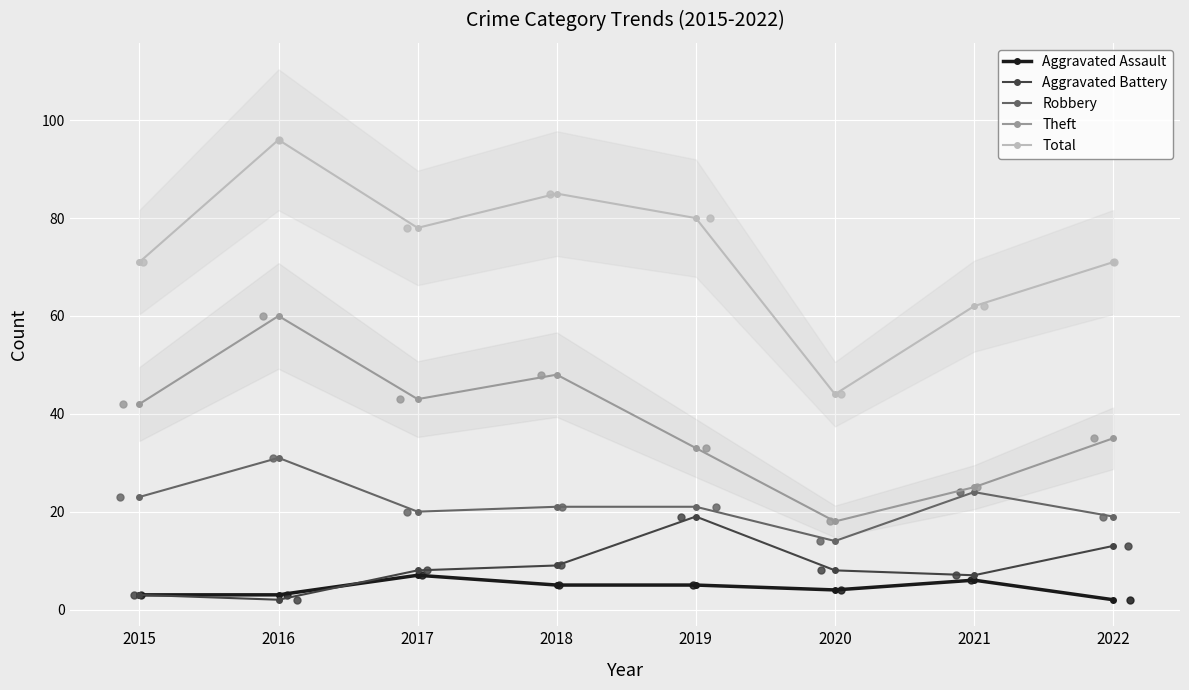

Which series has the widest spread of Y values?

Total